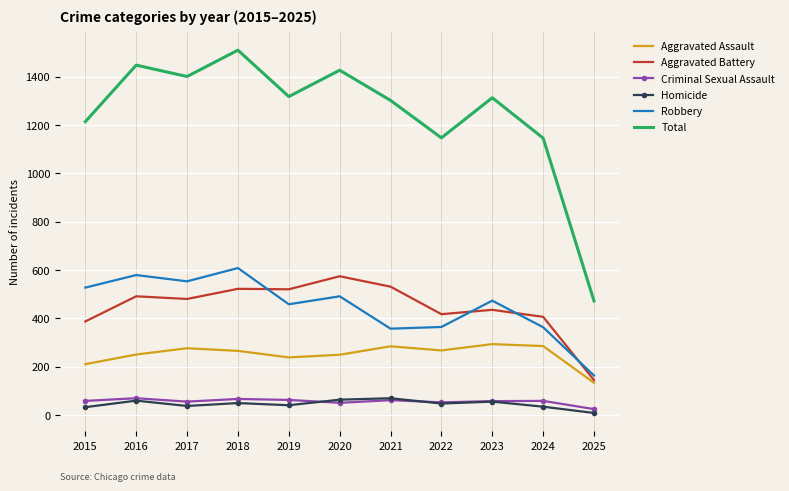

How many categories are shown in the chart?

11